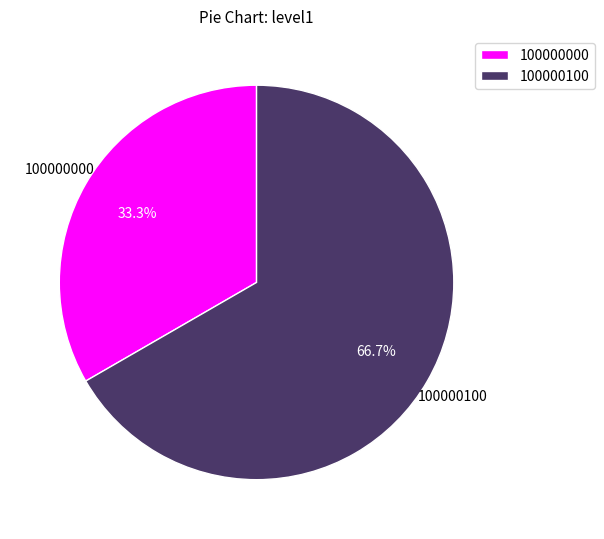

Which has a higher value, 100000100 or 100000000?

100000100